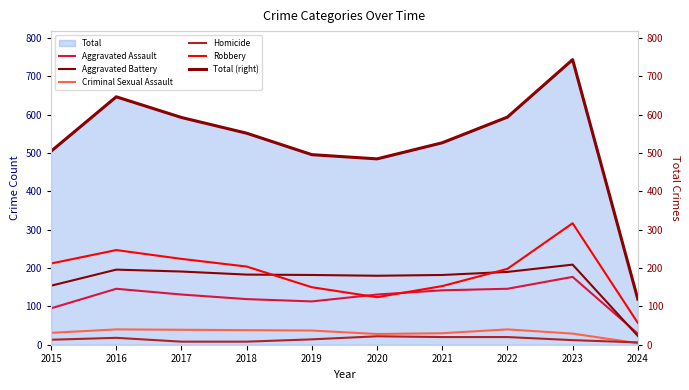

Read the Robbery value at 2019.

150